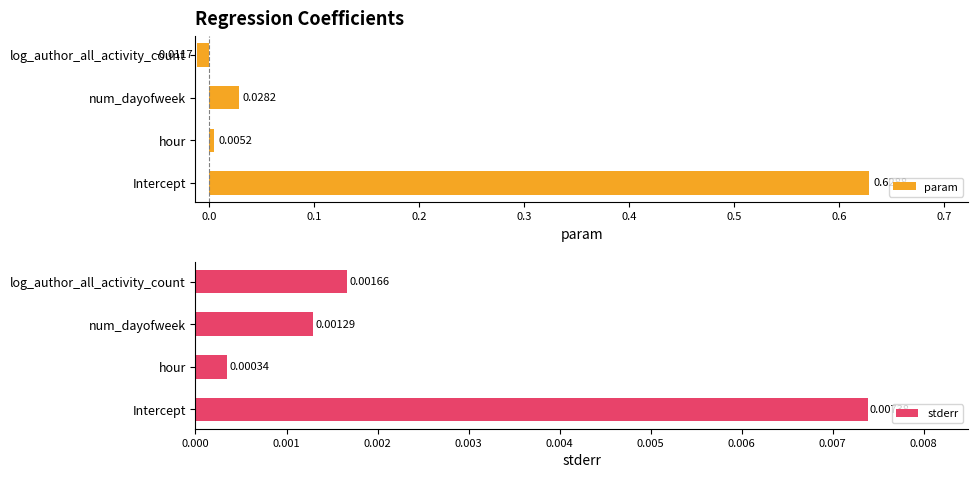

Which series has the widest spread of values?

param